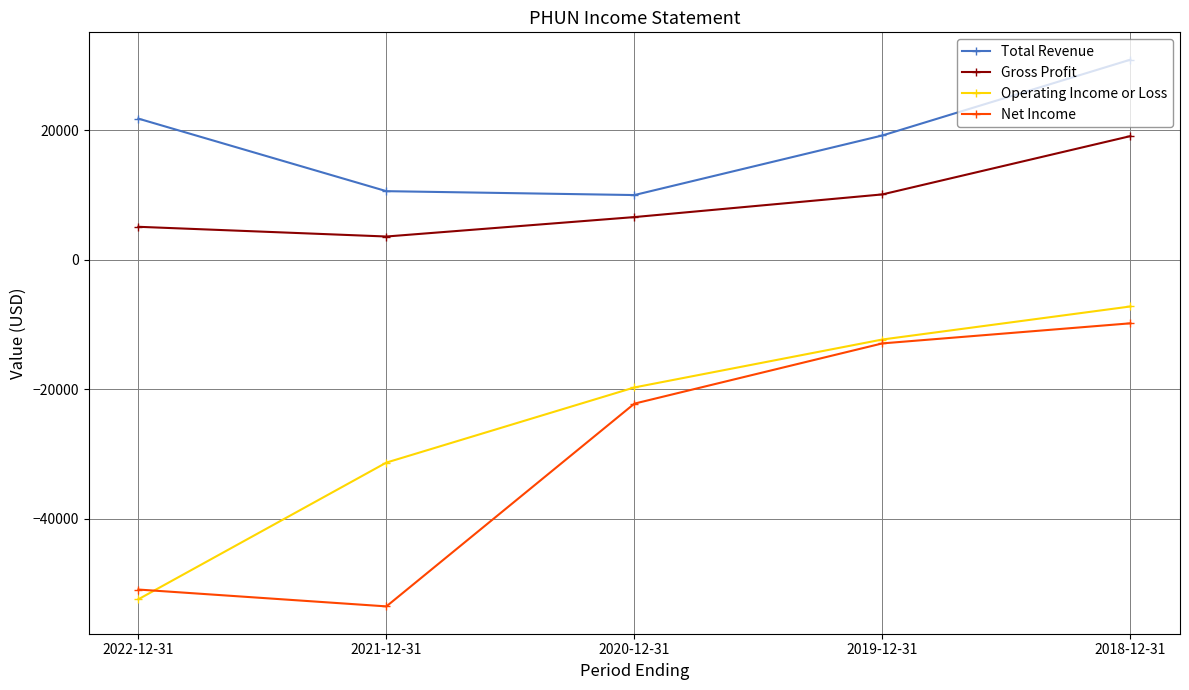

True or false: Operating Income or Loss and Net Income cross at least once.

True